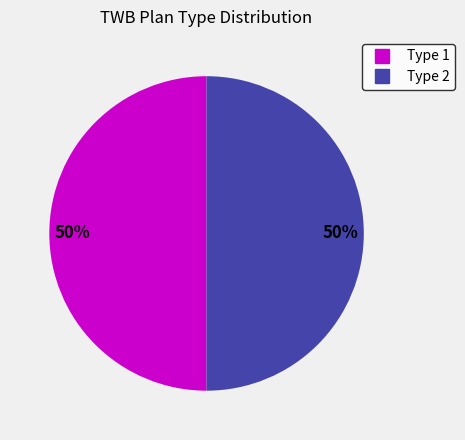

Count the number of slices in the pie.

2